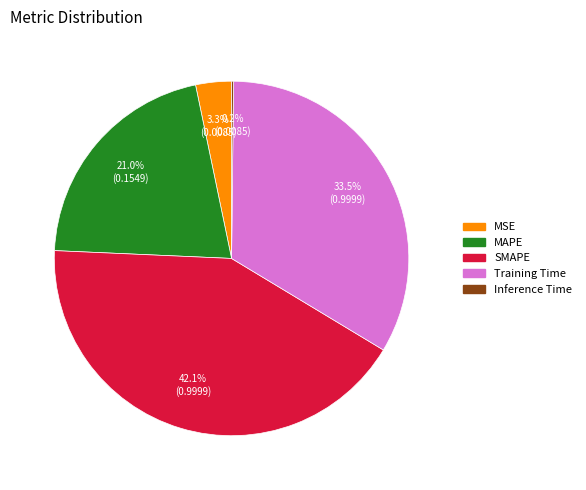

The MAPE slice represents 14% of the pie. True or false?

False